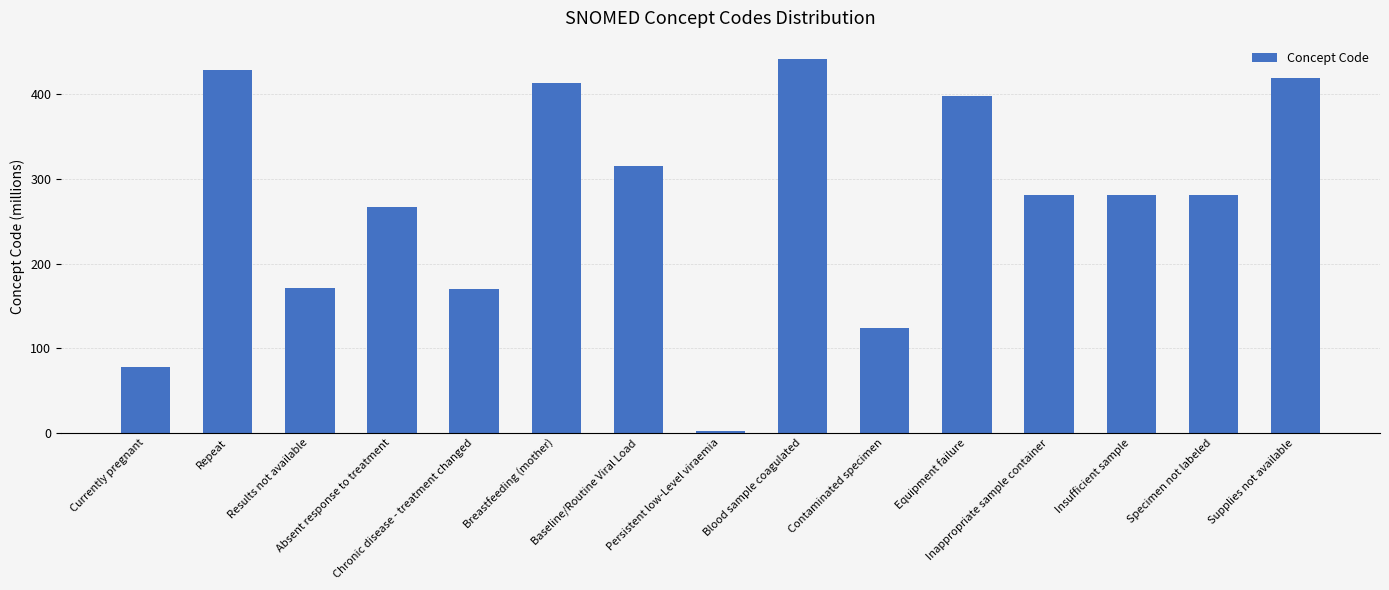

What is the value of the 14th bar from the left?

281.3